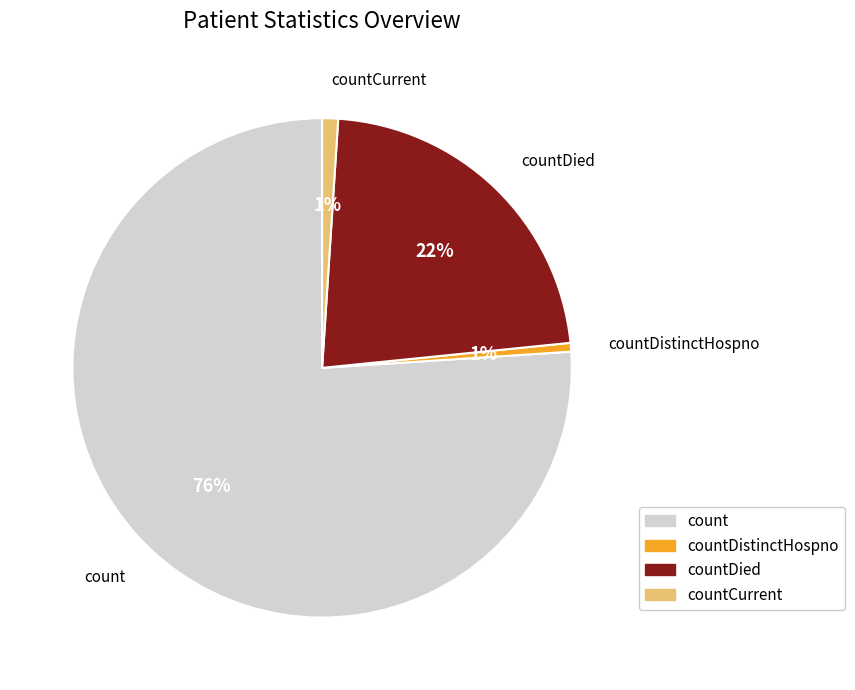

Is there a majority slice in this chart?

Yes